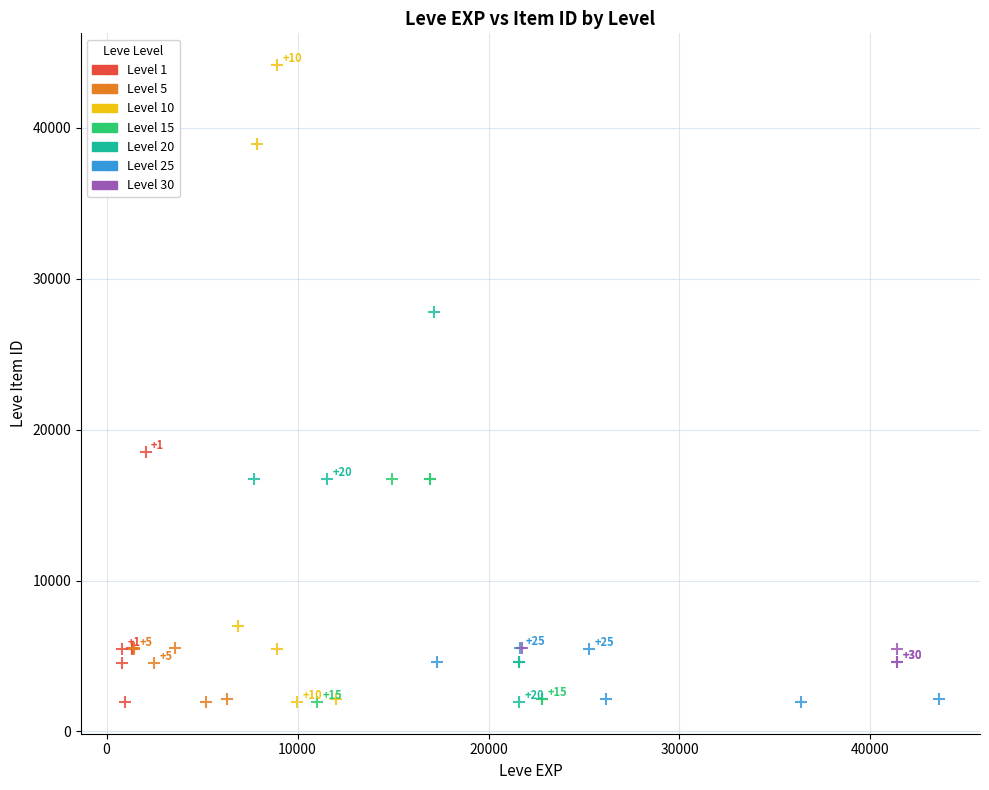

Which series has the widest spread of Y values?

Level 10